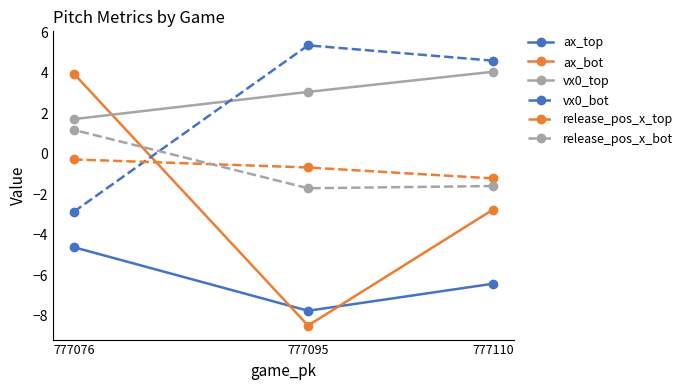

What is the approximate value of vx0_top at 777095?

3.1